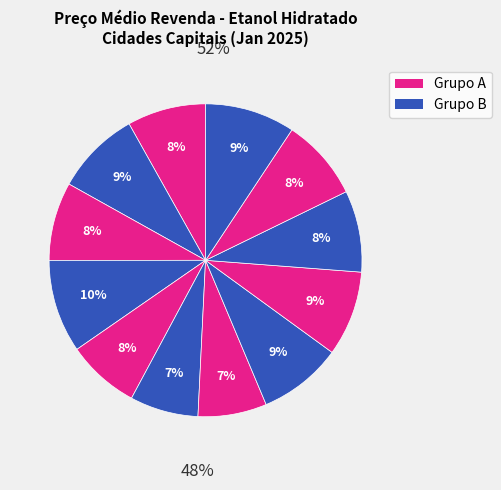

Is there a majority slice in this chart?

No